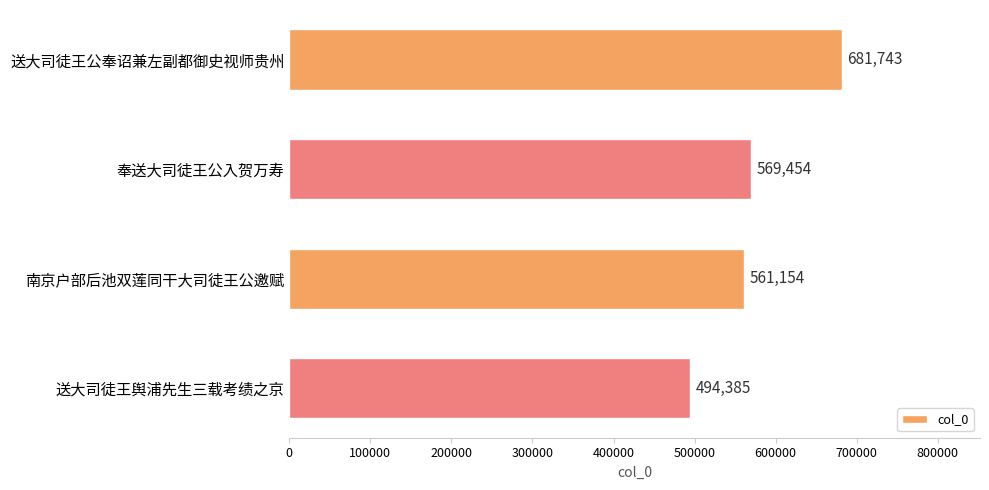

Reading top to bottom, transcribe all the data shown in this chart.

681743	569454	561154	494385